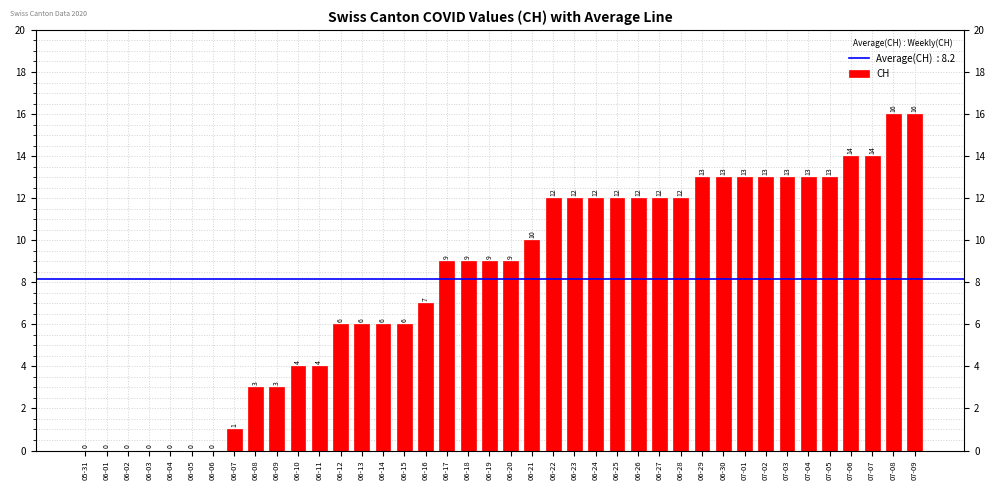

List the labels in order of value, largest first.

07-08, 07-09, 07-06, 07-07, 06-29, 06-30, 07-01, 07-02, 07-03, 07-04, 07-05, 06-22, 06-23, 06-24, 06-25, 06-26, 06-27, 06-28, 06-21, 06-17, 06-18, 06-19, 06-20, 06-16, 06-12, 06-13, 06-14, 06-15, 06-10, 06-11, 06-08, 06-09, 06-07, 05-31, 06-01, 06-02, 06-03, 06-04, 06-05, 06-06